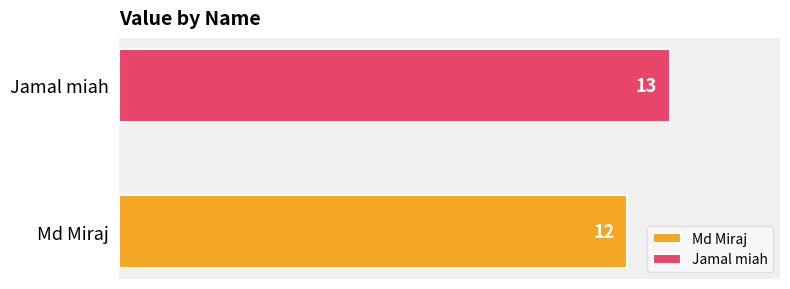

Which series has the largest range (max minus min)?

Md Miraj